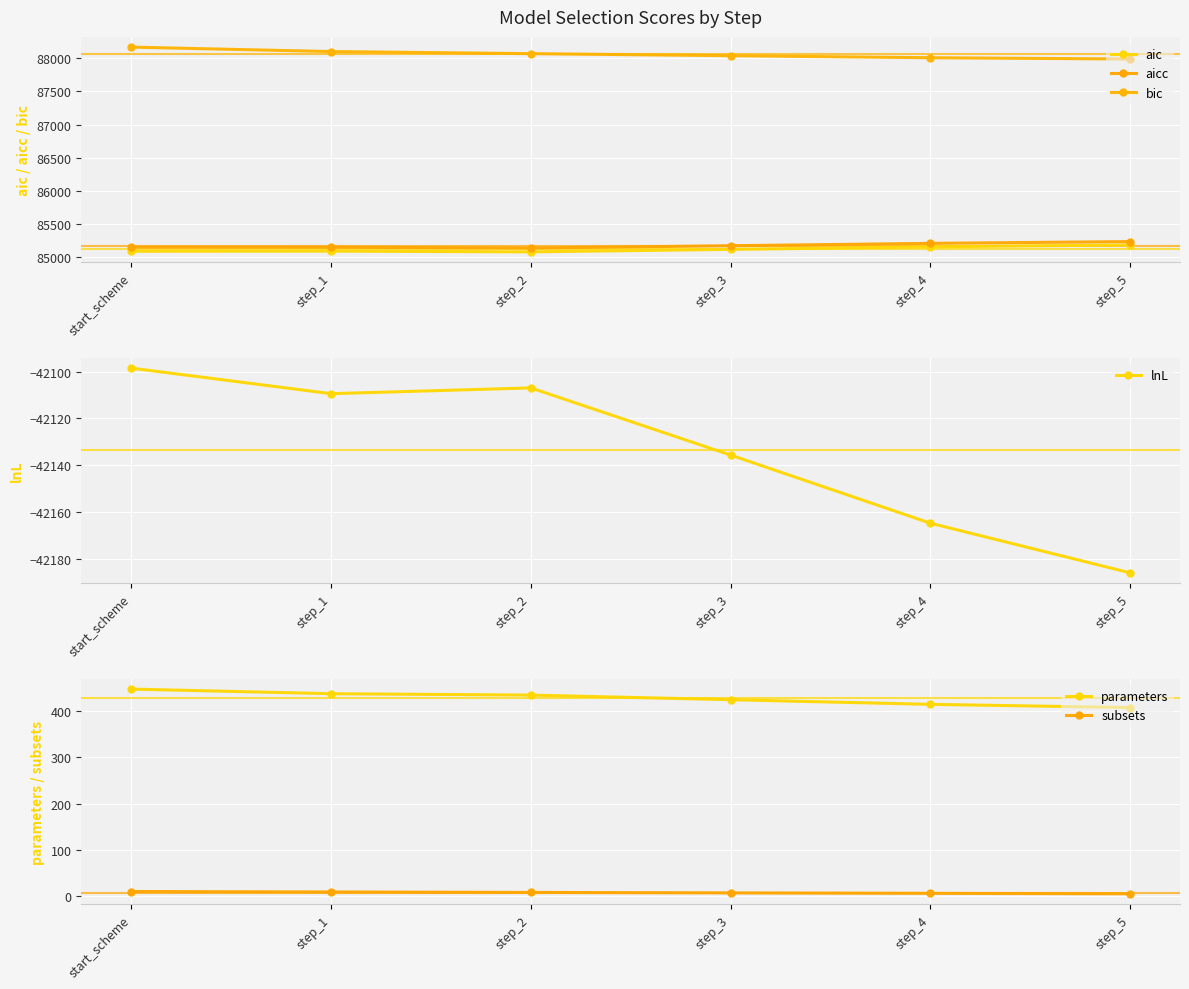

Where is parameters nearest to the value 428?

step_3